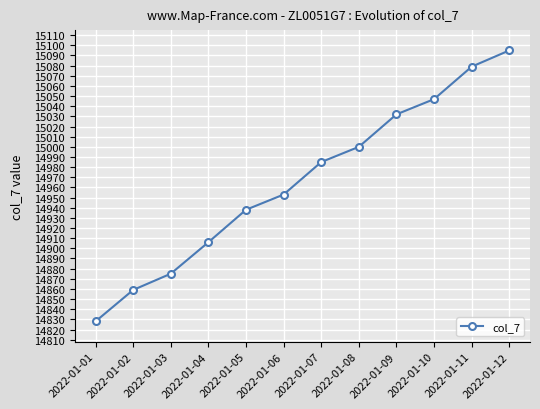

Does the chart have visible grid lines?

Yes